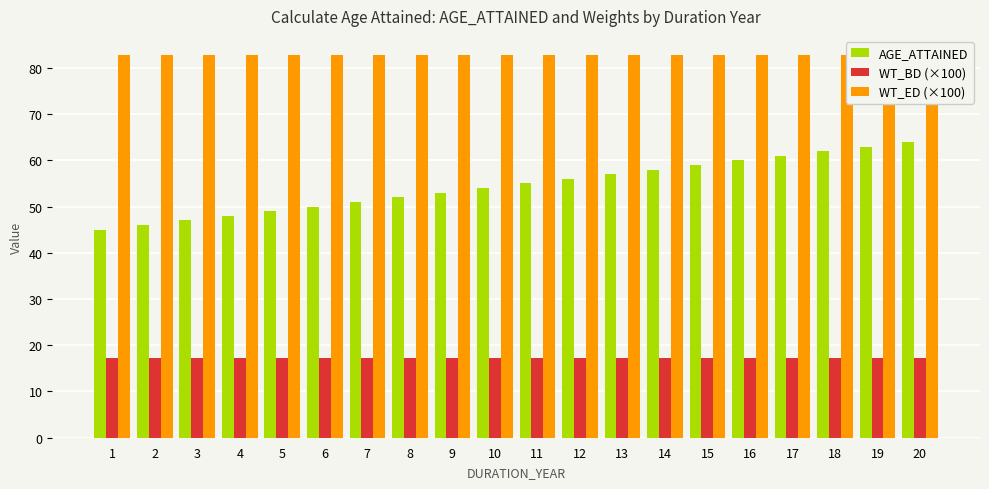

What is the difference between the maximum and minimum values in the AGE_ATTAINED series?

19.0